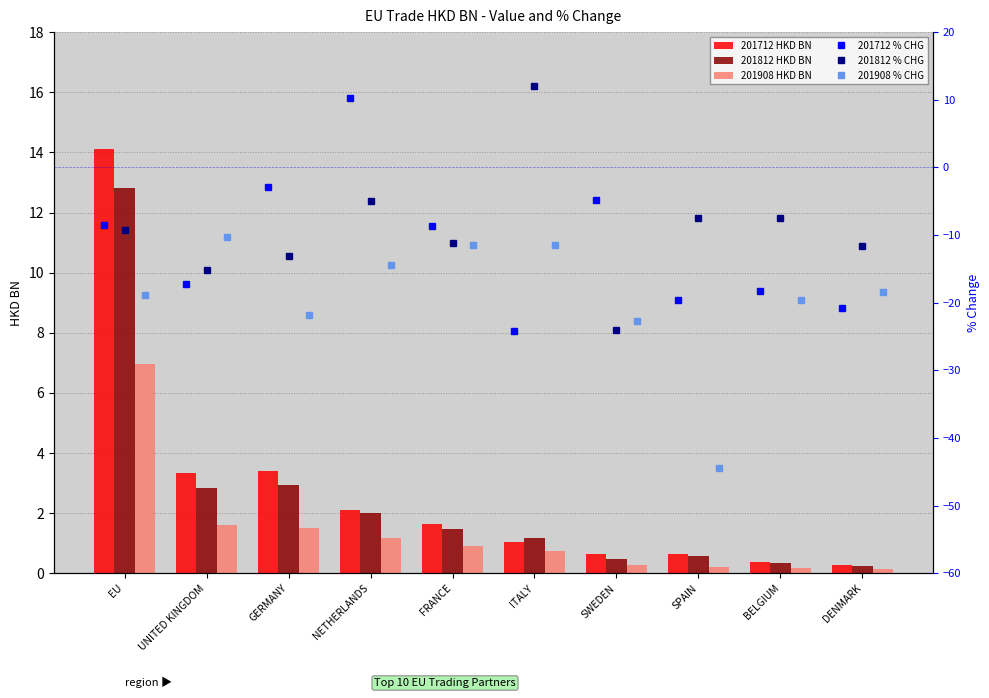

What are all the series names shown in the legend?

201712 HKD BN, 201812 HKD BN, 201908 HKD BN, 201712 % CHG, 201812 % CHG, 201908 % CHG